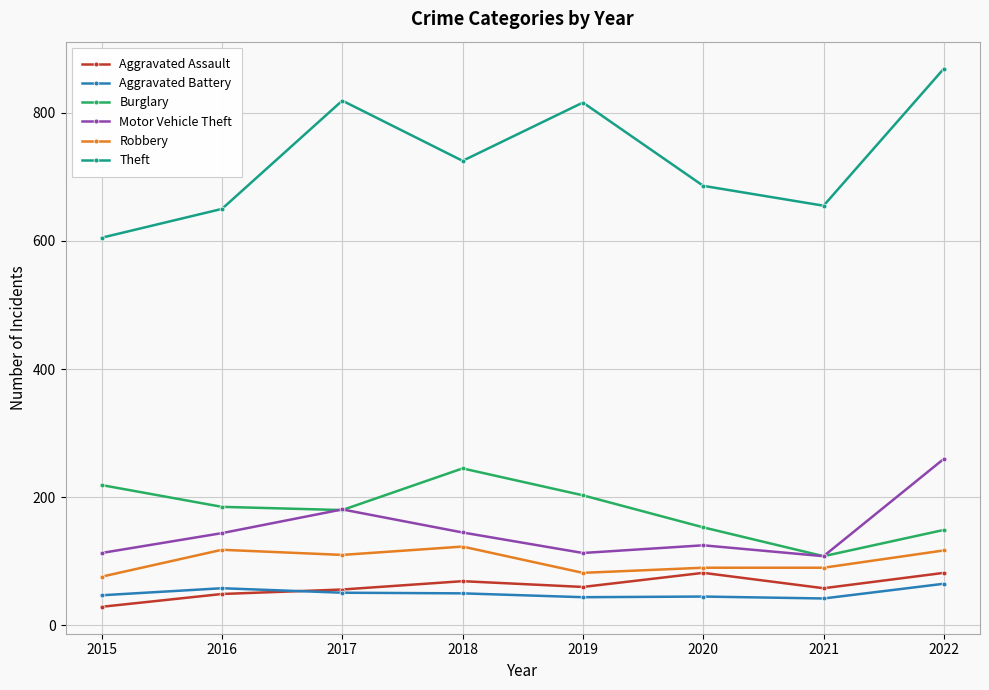

What is the difference between the highest and lowest values at 2017?

768